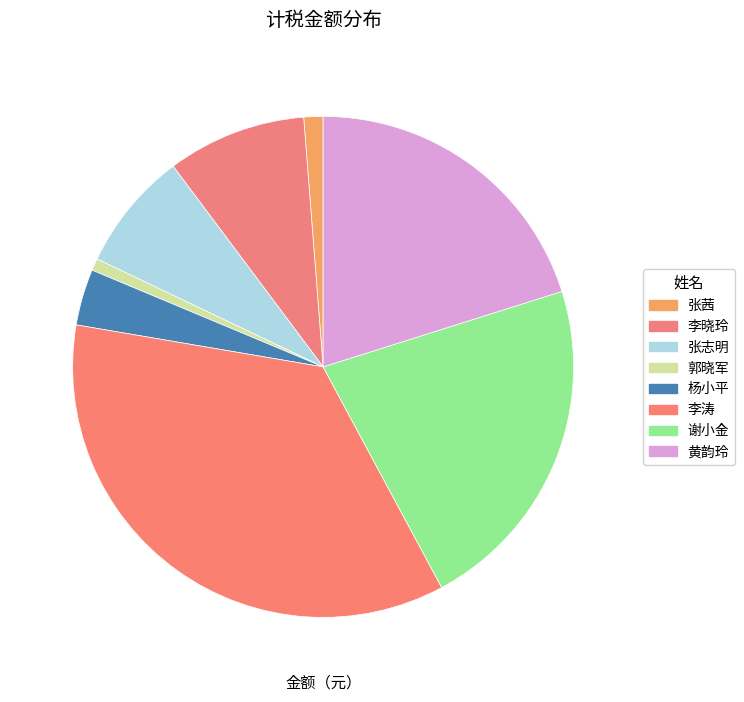

How many segments does this pie chart have?

8